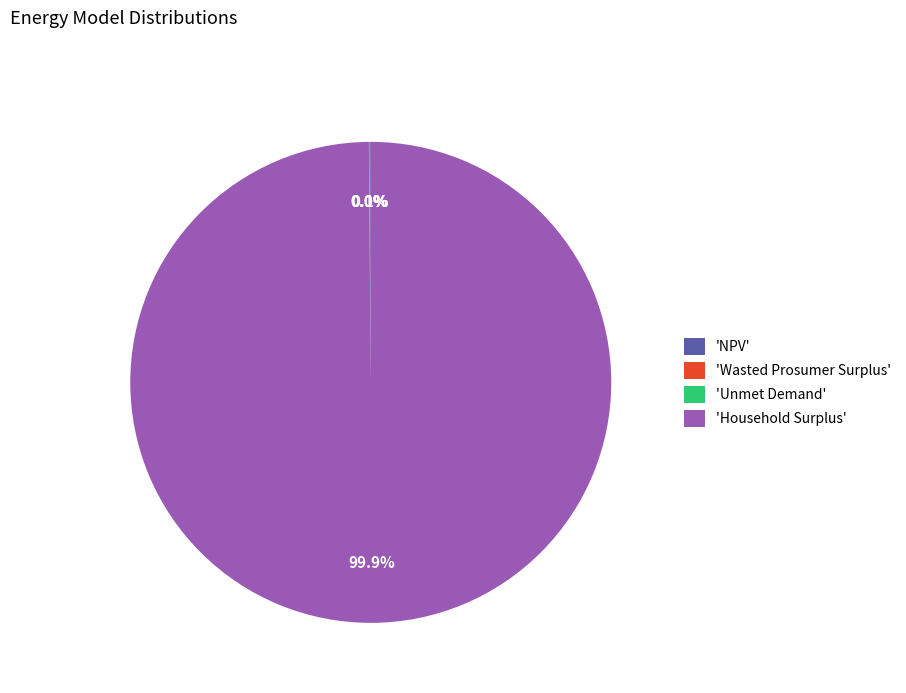

Which category has the biggest portion of the pie?

'Household Surplus'